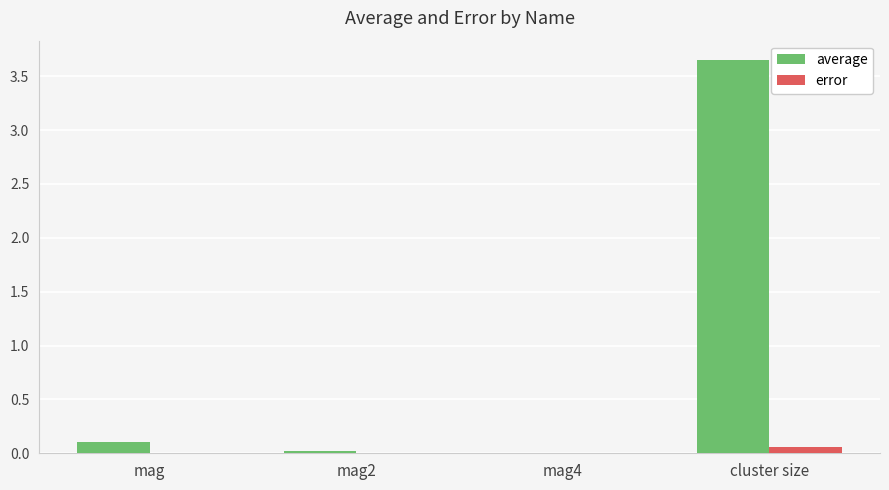

Is it true that error equals 0.0 at mag2?

True